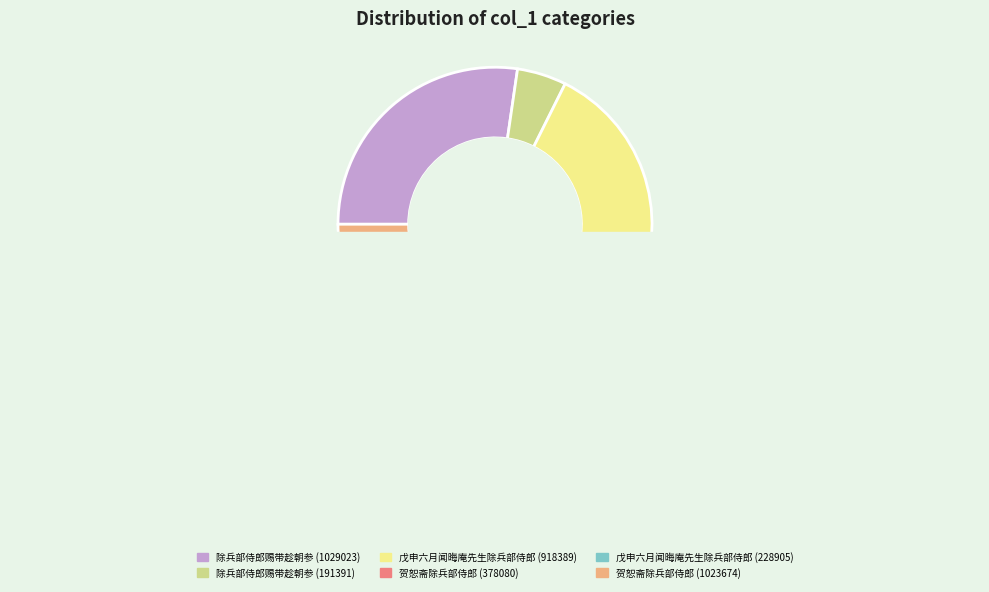

Rank the categories by value from lowest to highest.

除兵部侍郎赐带趁朝参 (191391), 戊申六月闻晦庵先生除兵部侍郎 (228905), 贺恕斋除兵部侍郎 (378080), 戊申六月闻晦庵先生除兵部侍郎 (918389), 贺恕斋除兵部侍郎 (1023674), 除兵部侍郎赐带趁朝参 (1029023)